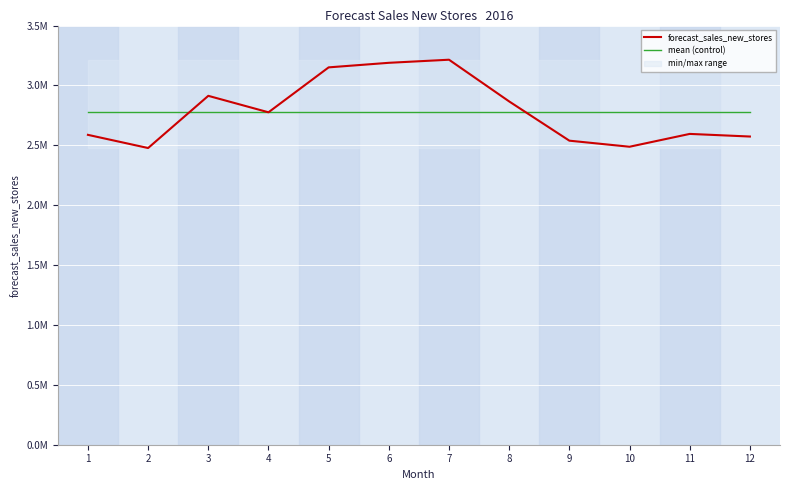

What is the highest value of the mean (control) series?

2780846.7